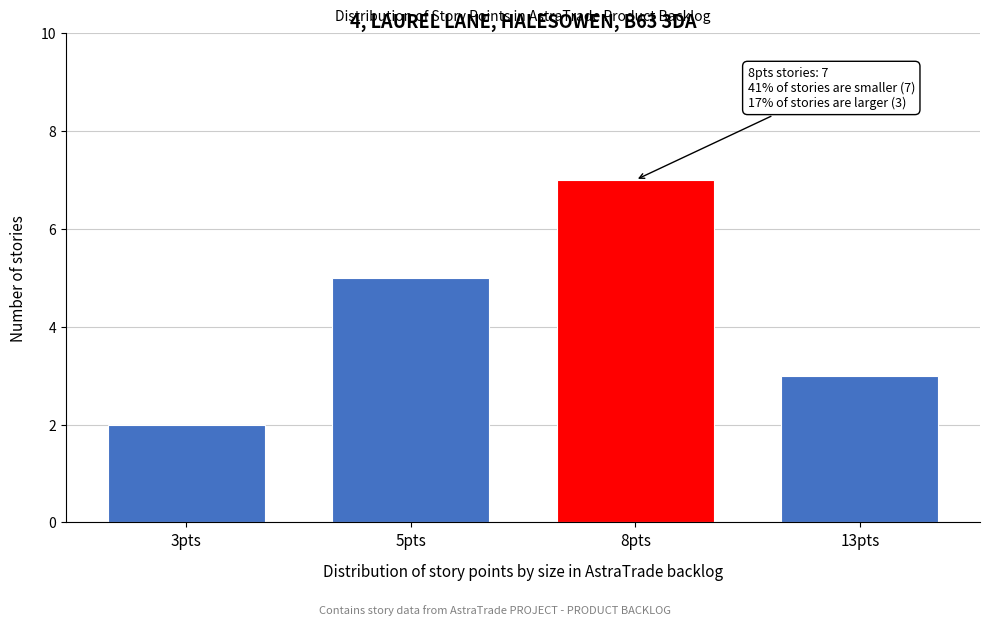

Reading right to left, extract all data points from this chart.

3	7	5	2